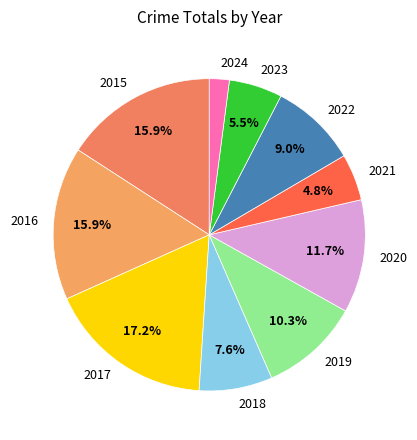

To the nearest percent, what percentage of the pie is 2015?

16%